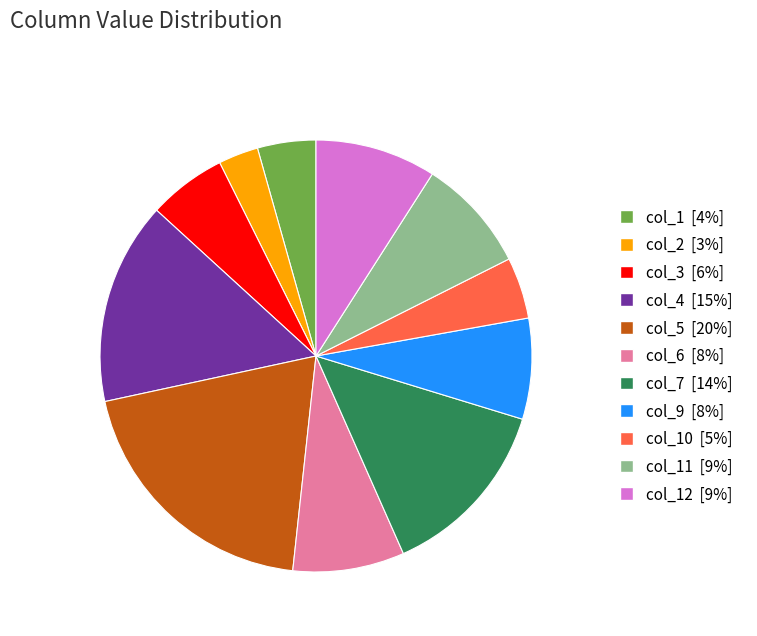

Does any single category account for the majority?

No